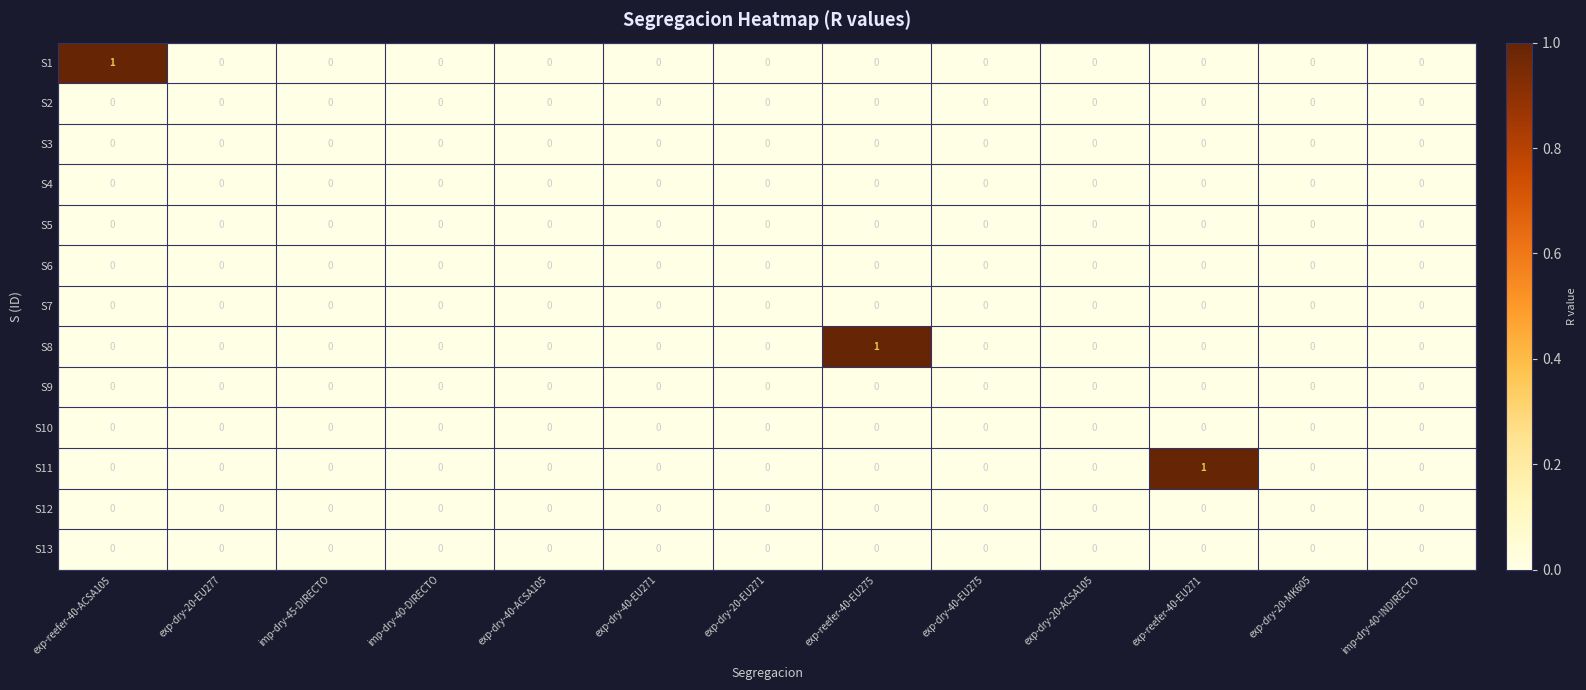

The S2 series shows 0 at exp-reefer-40-EU271. True or false?

True